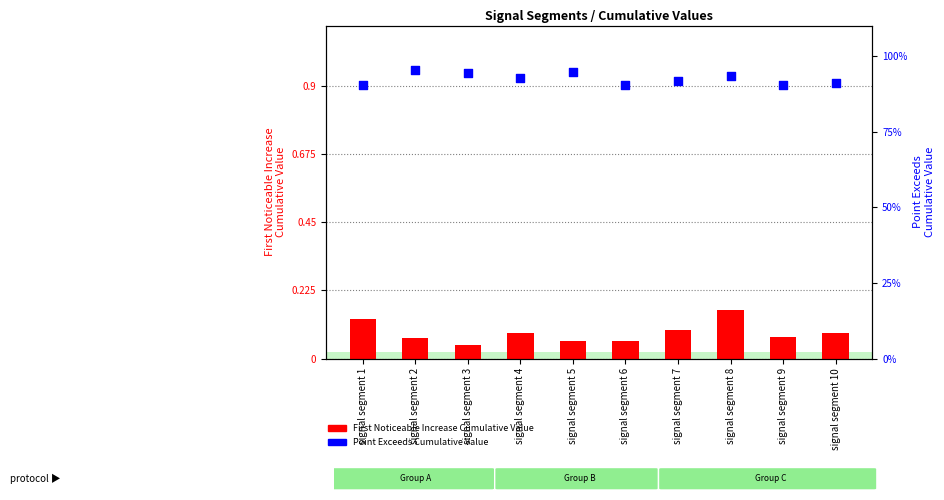

Which series contains the lowest Y value?

First_Noticeable_Increase_Cumulative_Value